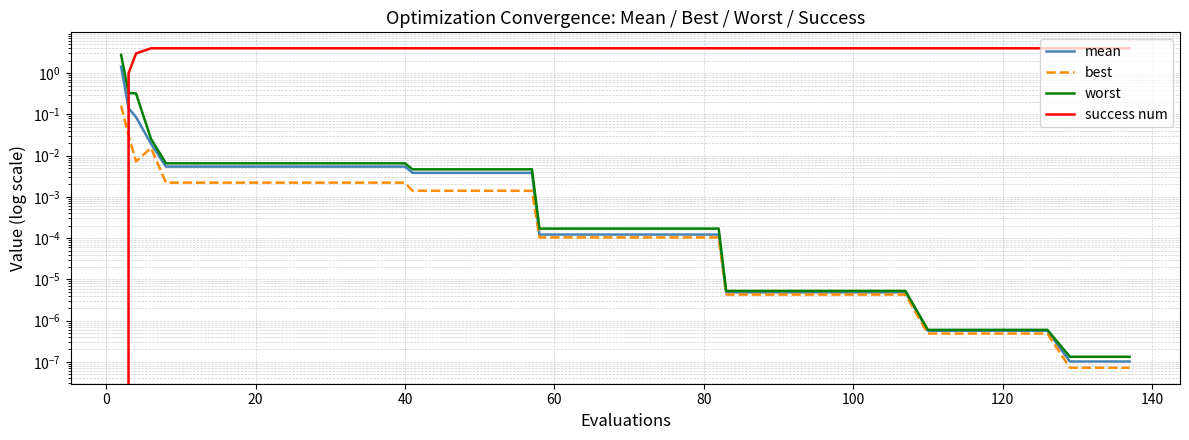

Which series has the largest total across all categories?

success num